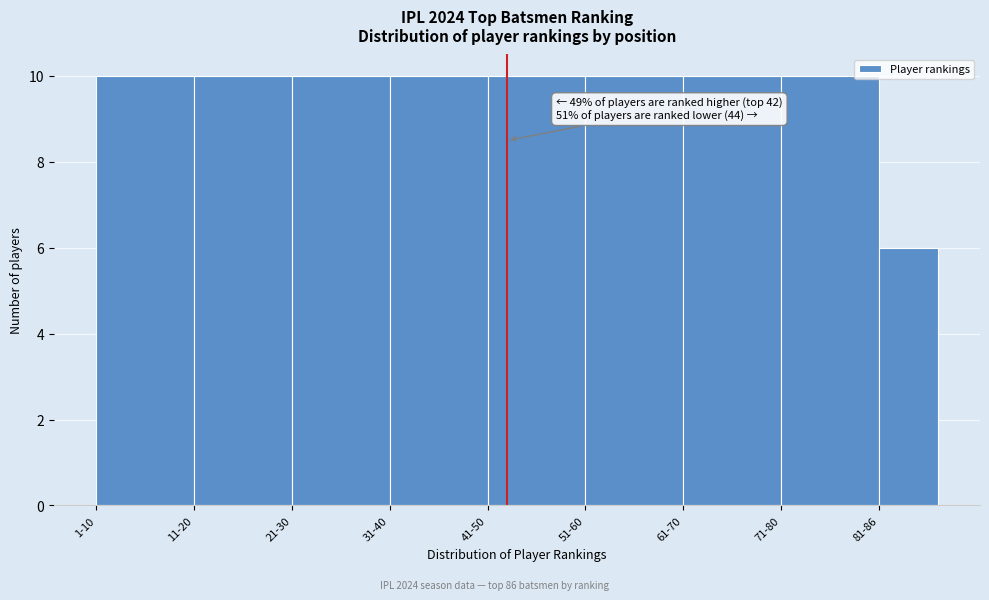

Reading left to right, list all the values displayed in this chart.

10	10	10	10	10	10	10	10	6